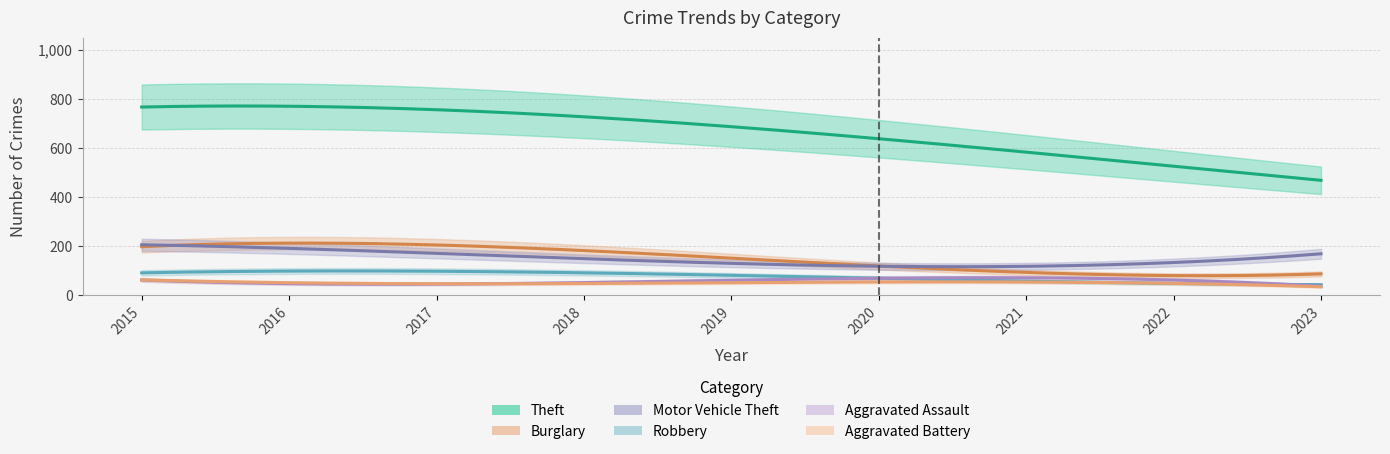

Is it true that Aggravated Battery equals 11 at 2020?

False